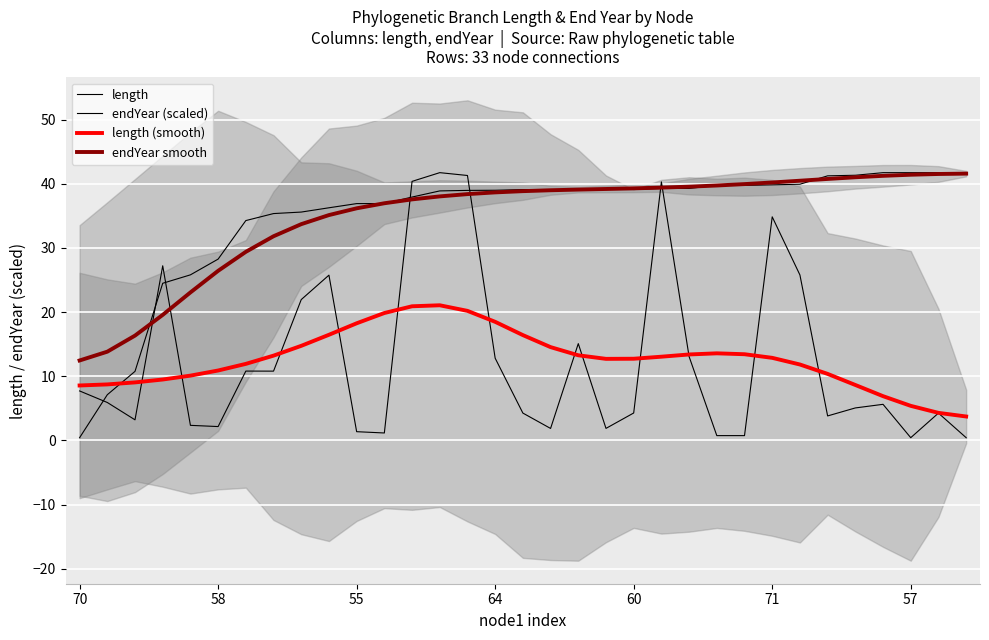

True or false: length and length (smooth) cross at least once.

True